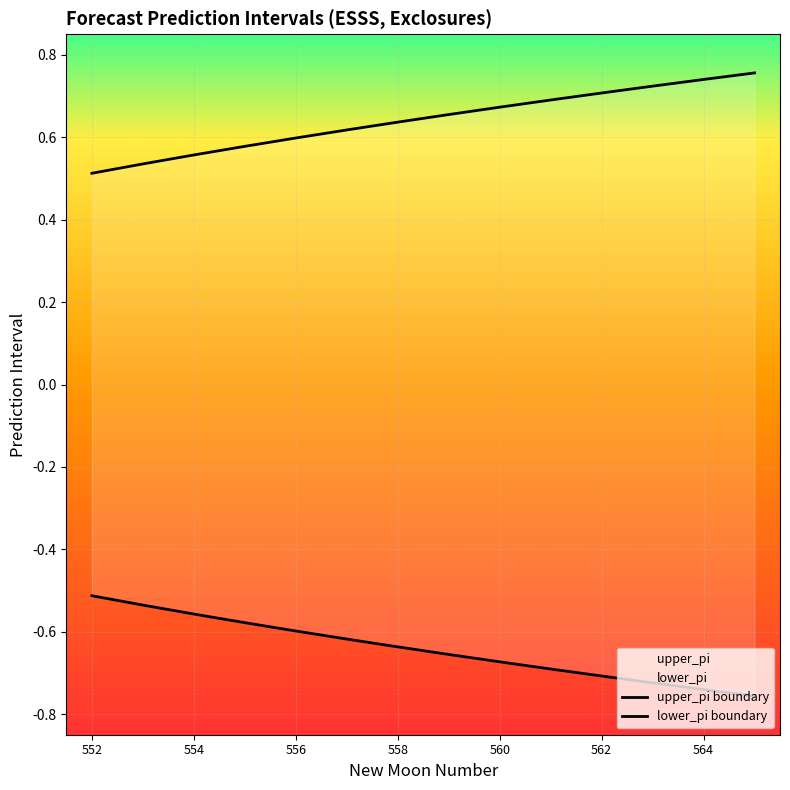

True or false: upper_pi and lower_pi intersect in this chart.

False